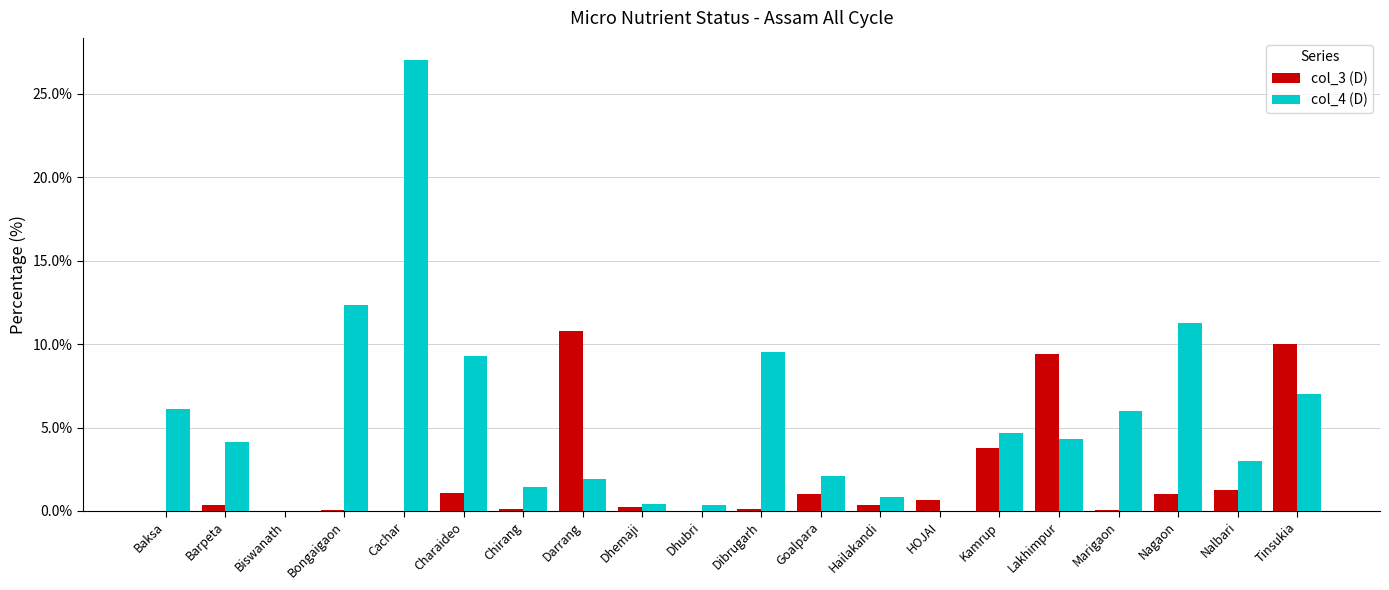

How many series are shown in this chart?

2